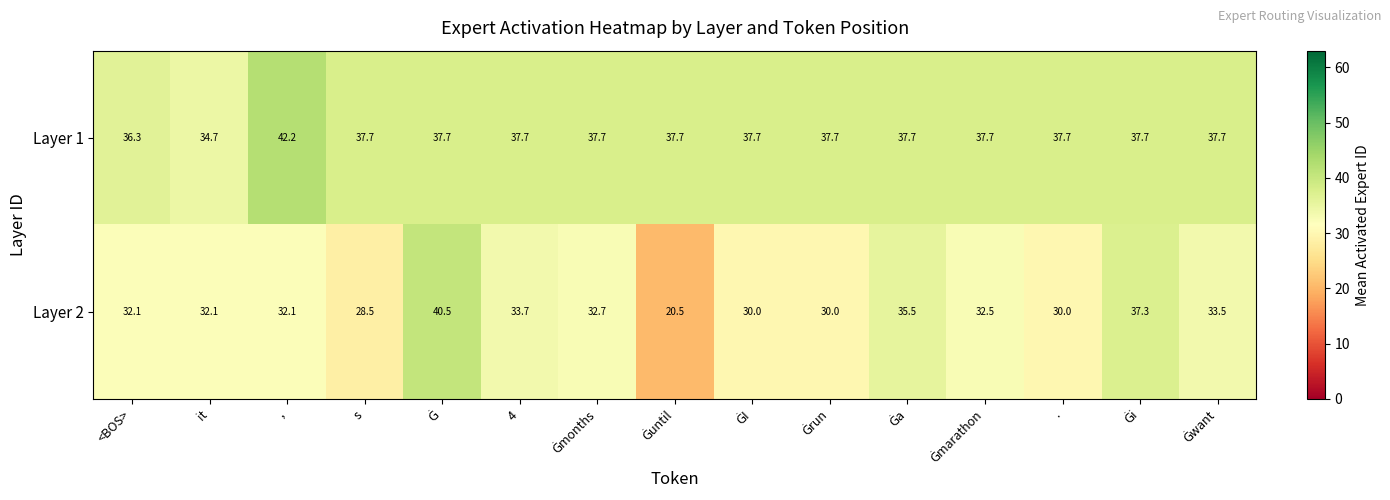

Reading left to right, transcribe all the data shown in this chart.

Layer 1: 36.3	34.7	42.2	37.7	37.7	37.7	37.7	37.7	37.7	37.7	37.7	37.7	37.7	37.7	37.7
Layer 2: 32.1	32.1	32.1	28.5	40.5	33.7	32.7	20.5	30.0	30.0	35.5	32.5	30.0	37.3	33.5